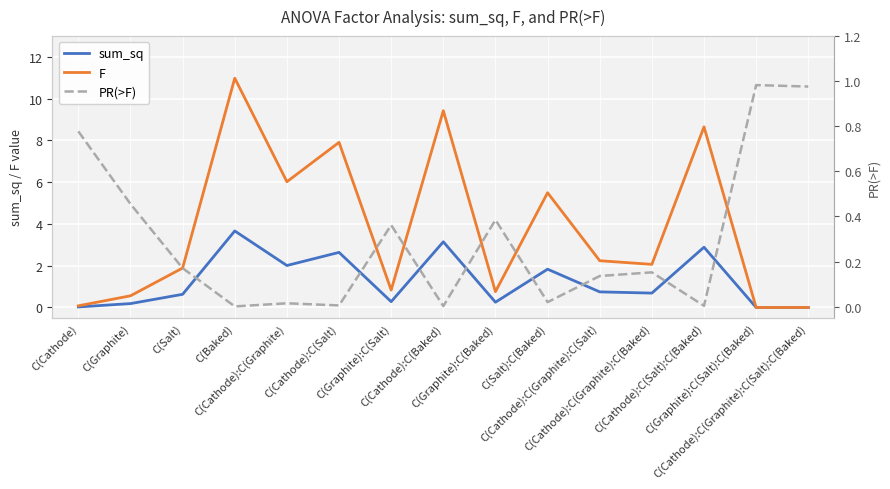

Between C(Cathode):C(Salt) and C(Salt):C(Baked), which is larger?

C(Cathode):C(Salt)